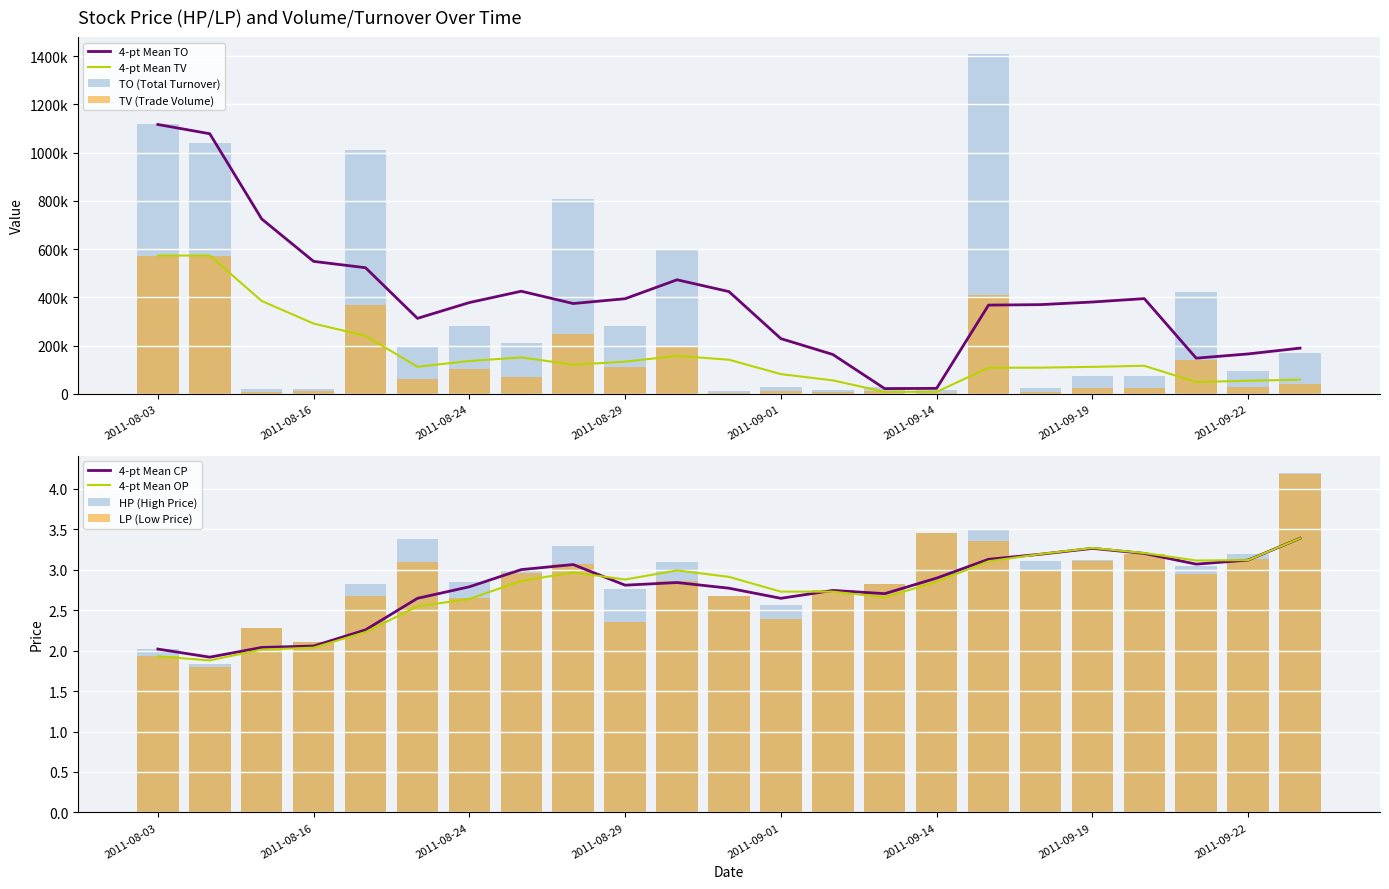

What is the sum of the TV values at 2011-09-07 and 2011-09-01?

21000.0